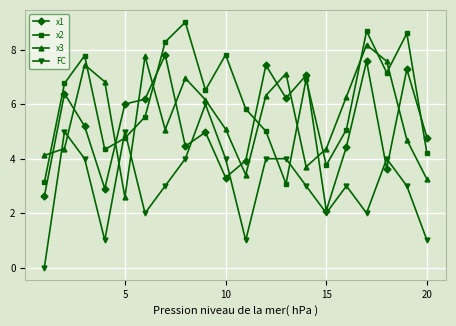

Does the chart display data point markers on the line(s)?

Yes